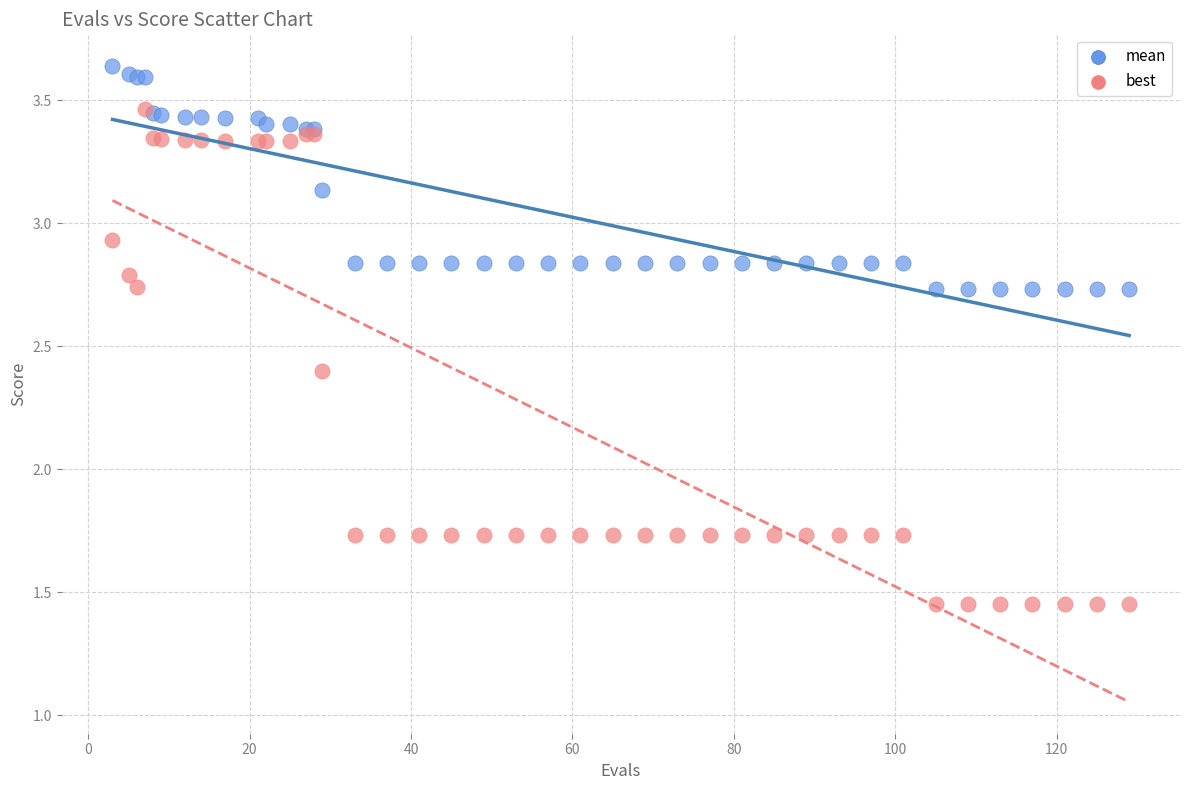

Which series reaches the minimum Y coordinate?

best